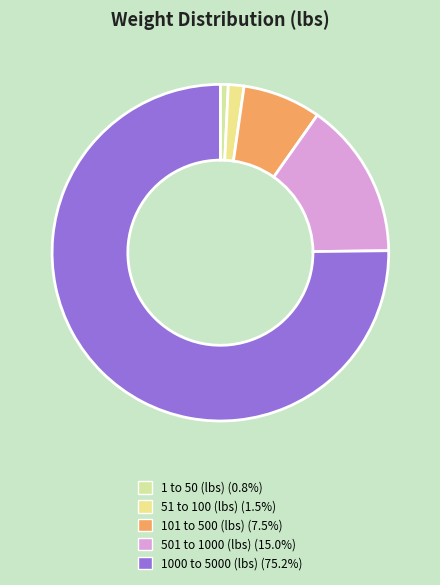

Count the number of slices in the pie.

5